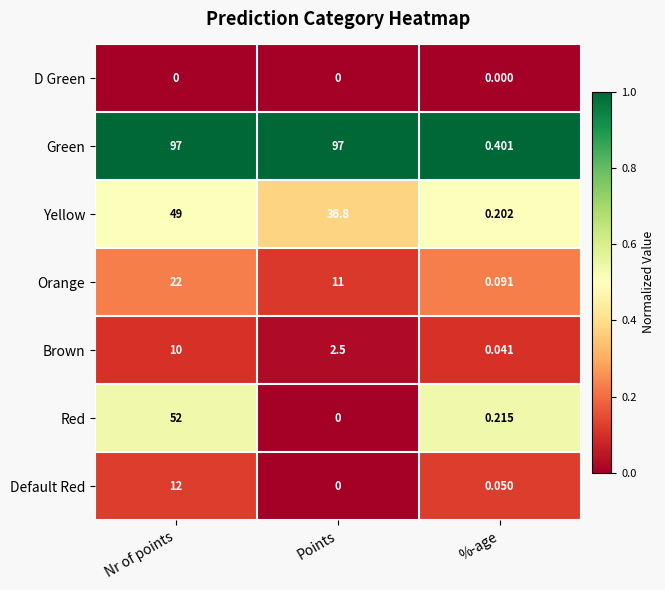

At which label is Orange closest to 11?

Points